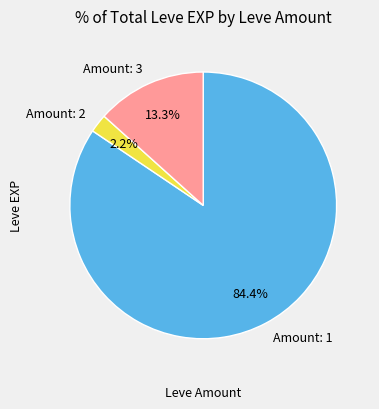

Between Amount: 2 and Amount: 3, which is larger?

Amount: 3